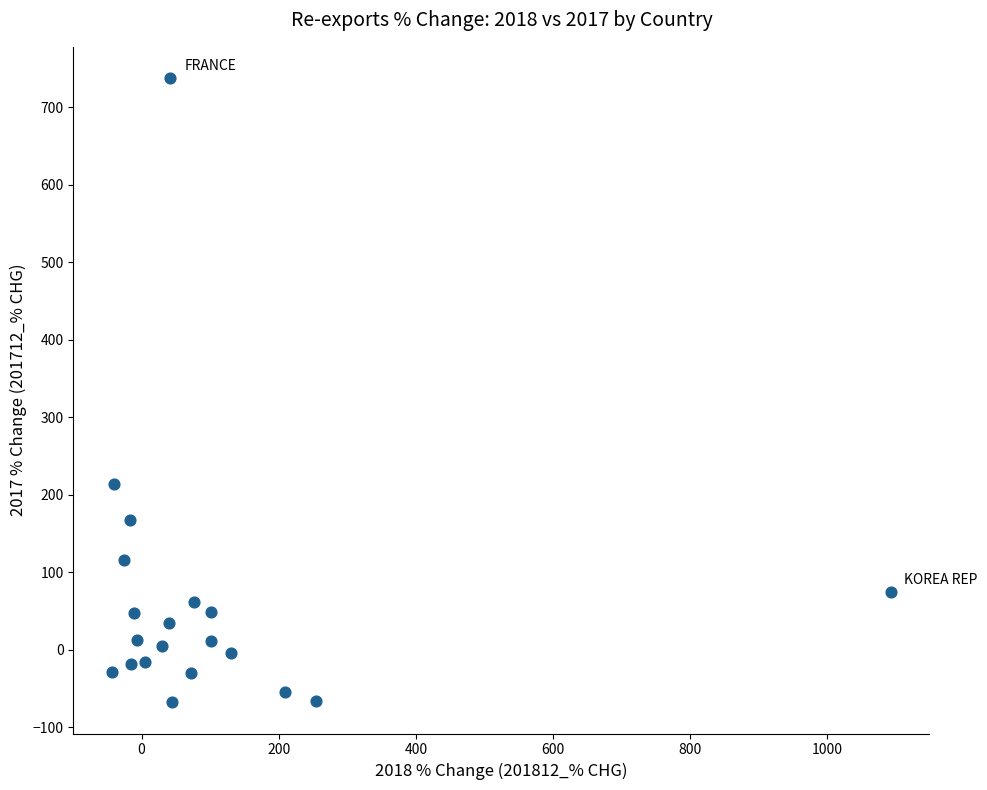

What Y value in the scatter plot is closest to 335?

213.9